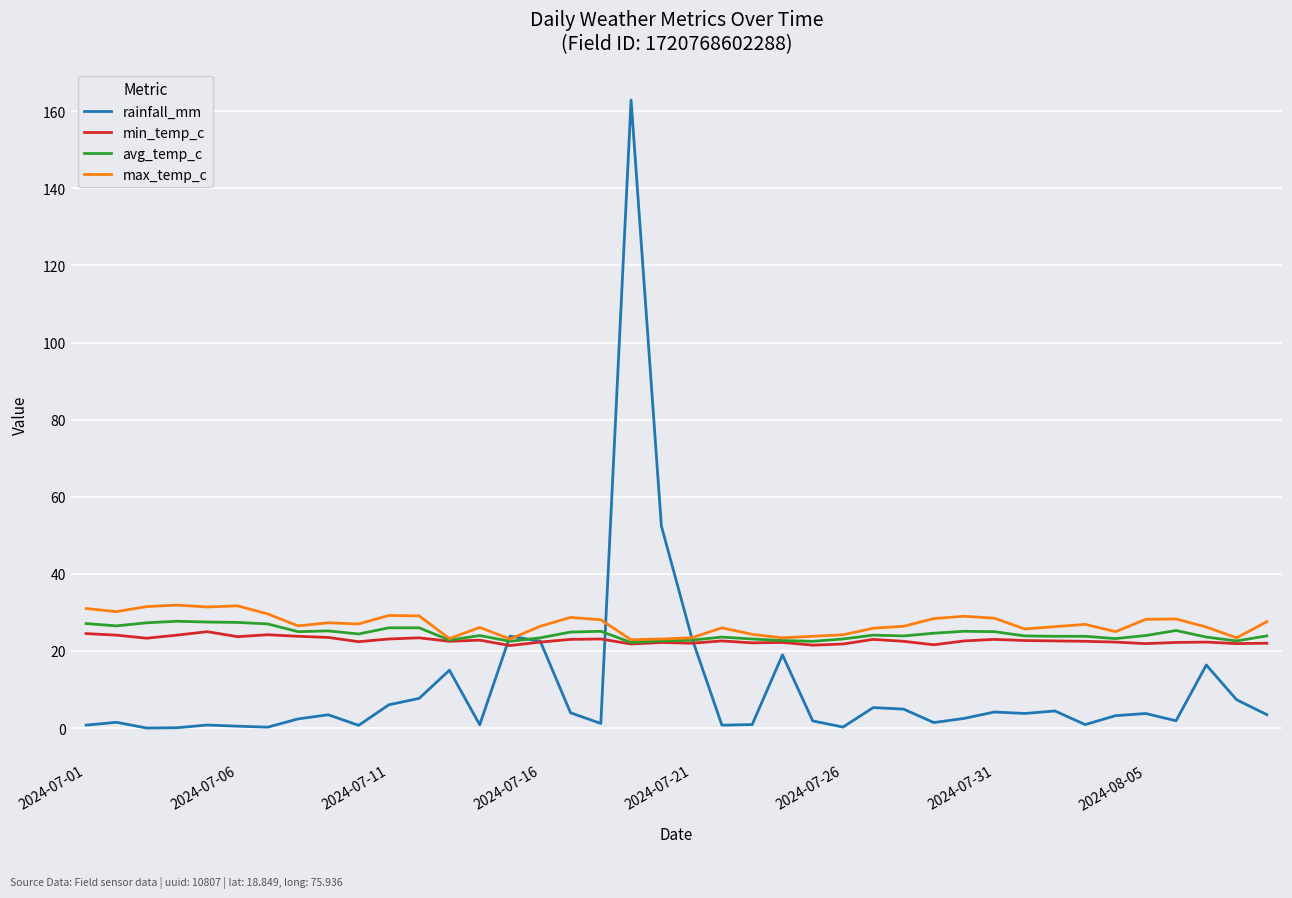

What is the highest value of the max_temp_c series?

31.9